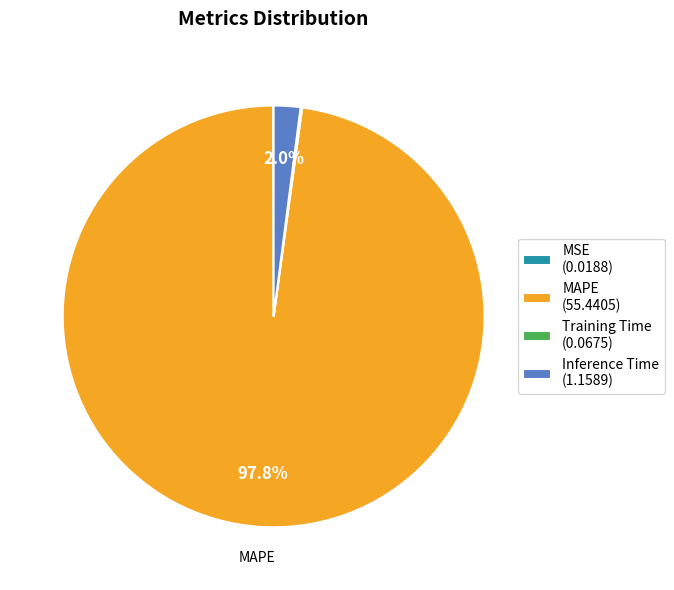

Is there a majority slice in this chart?

Yes